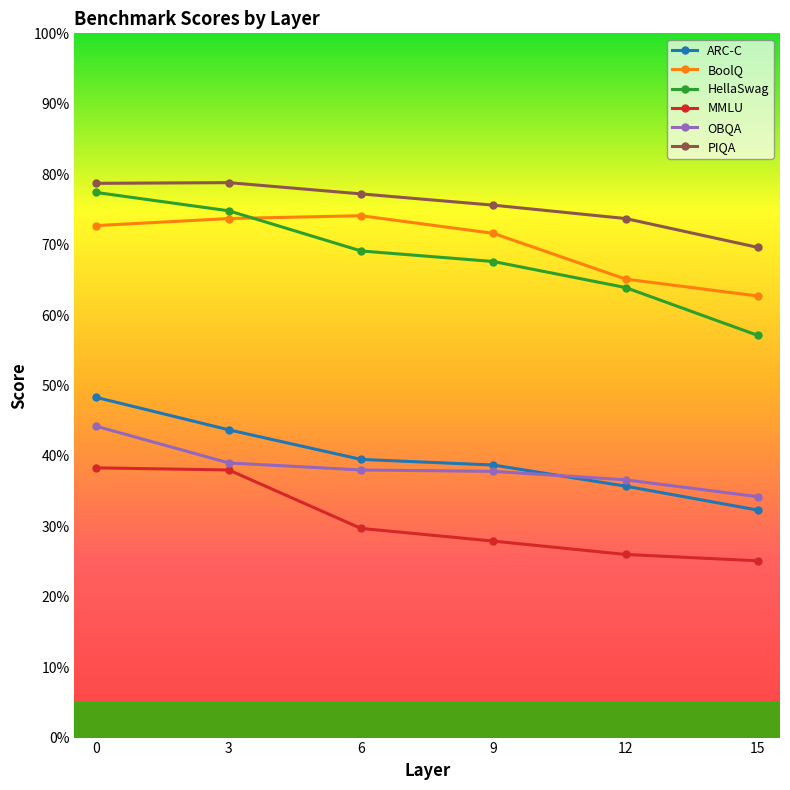

The value of MMLU at 6 is 29.7. True or false?

True